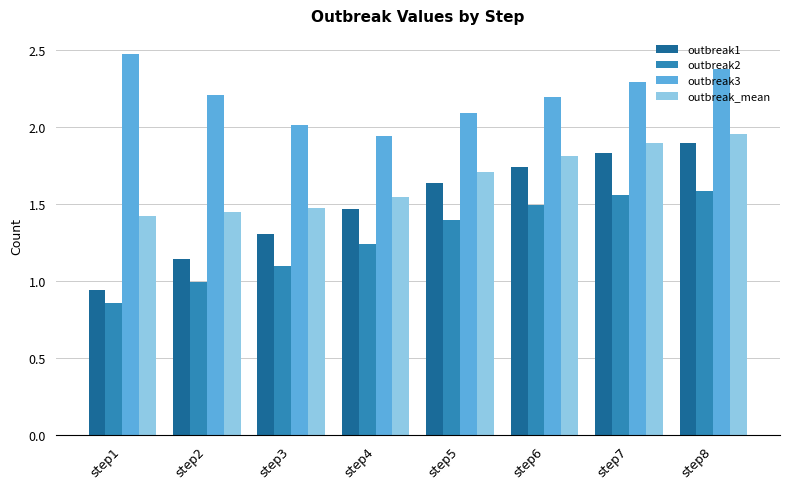

What is the sum of all outbreak3 values?

17.6